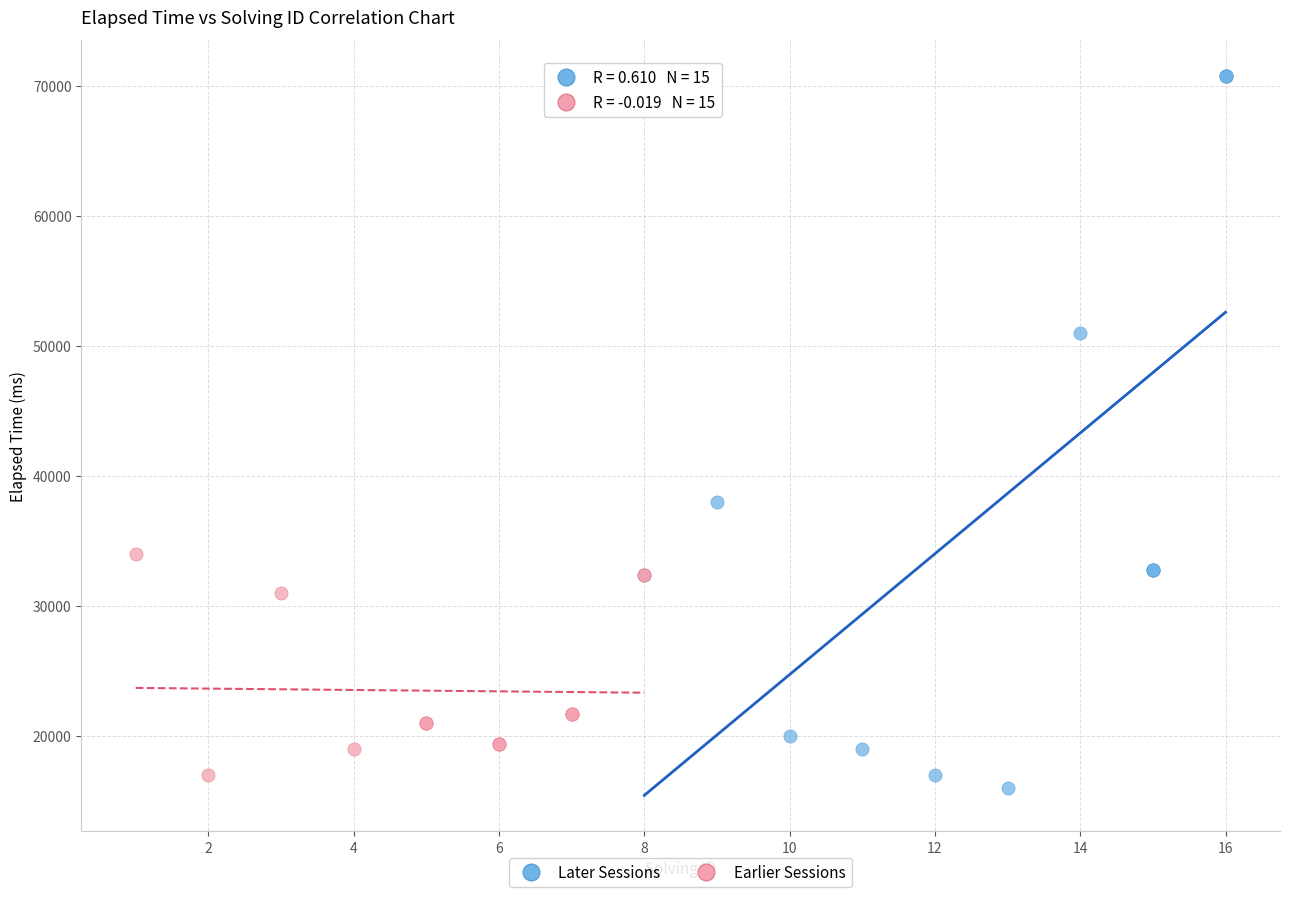

Which series contains the lowest Y value?

Later Sessions